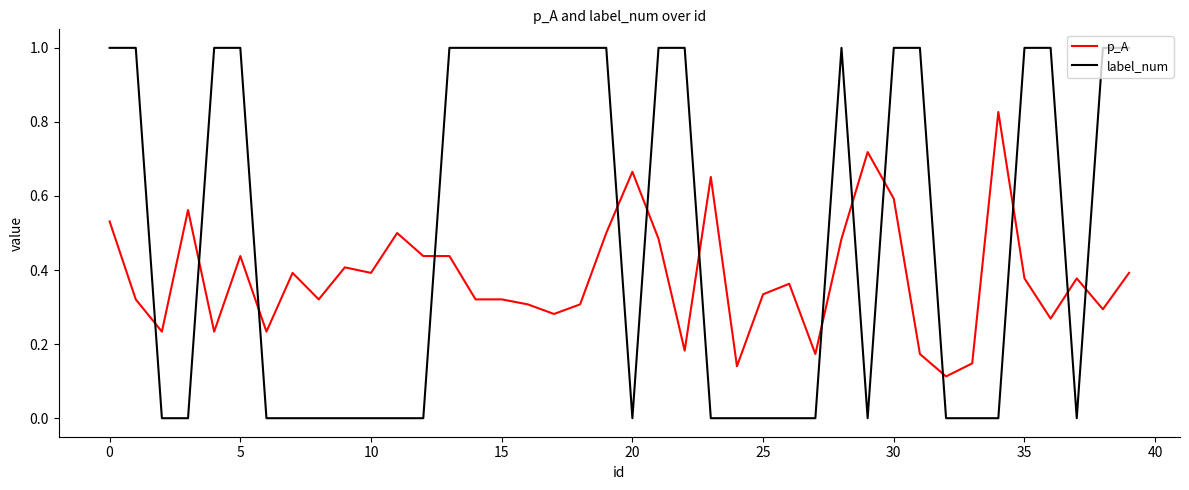

Which series ends up on top after the final intersection of label_num and p_A?

label_num